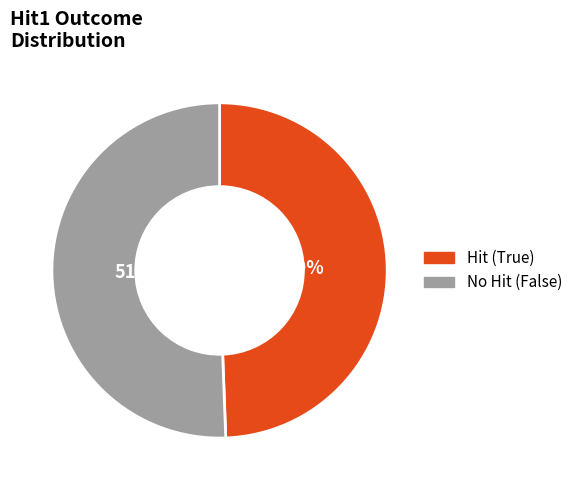

To the nearest percent, what is the average slice percentage?

50%